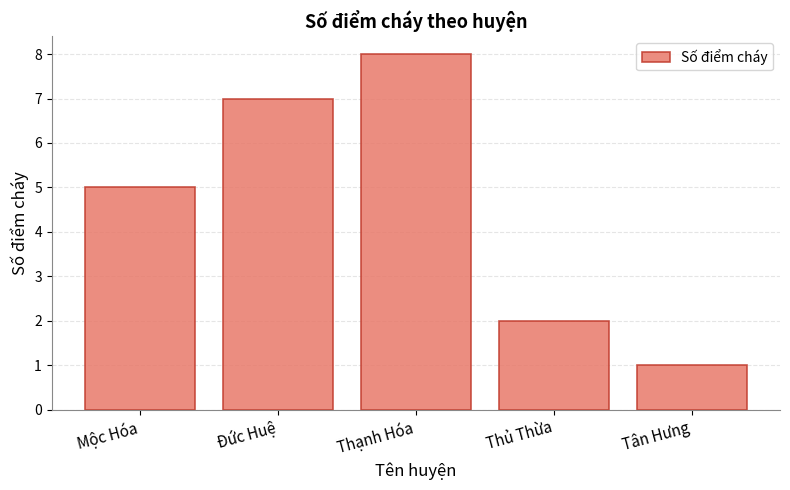

List the labels in order of value, smallest first.

Tân Hưng, Thủ Thừa, Mộc Hóa, Đức Huệ, Thạnh Hóa